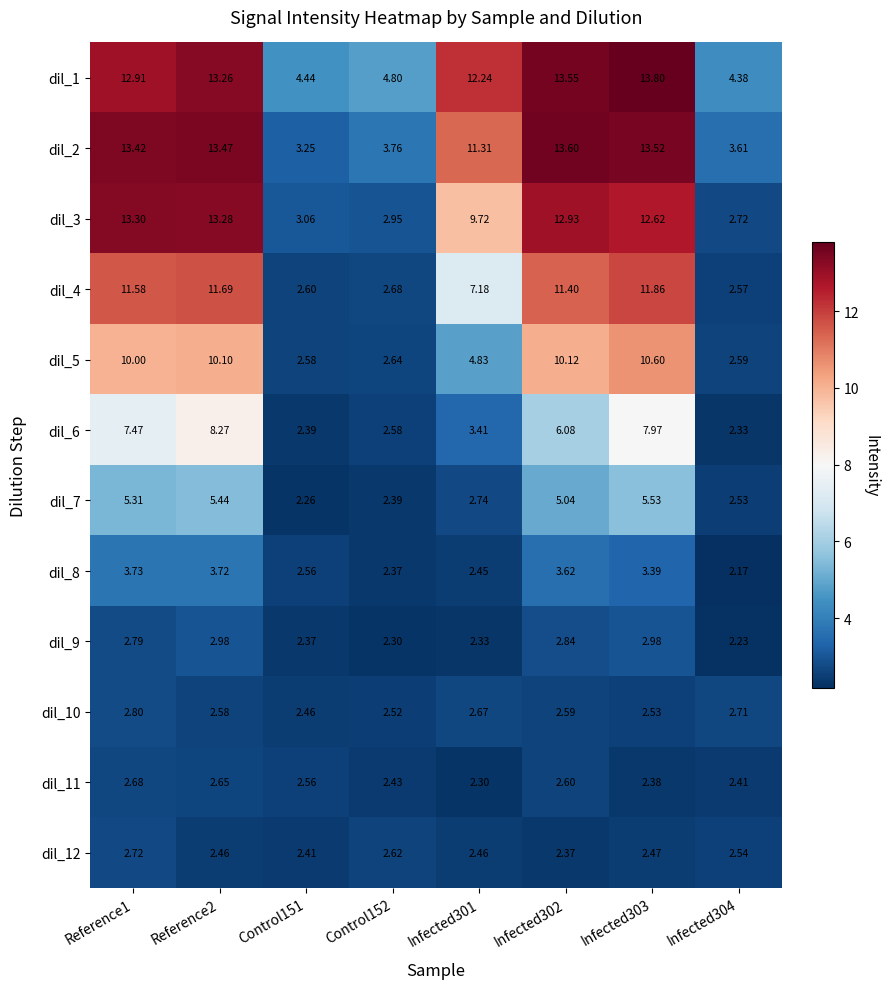

What is the greatest value displayed?

13.8